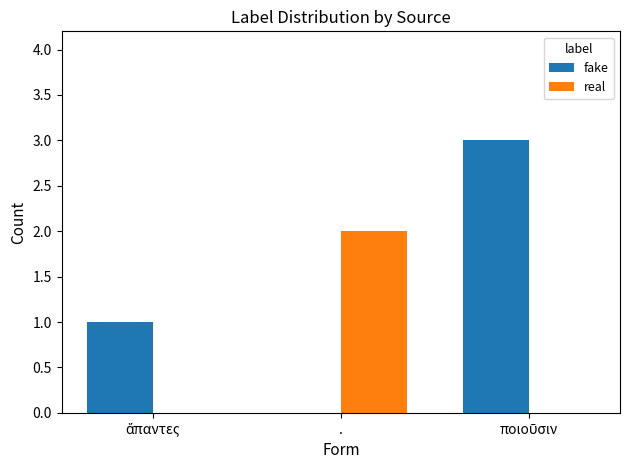

What is the sum of all fake values?

4